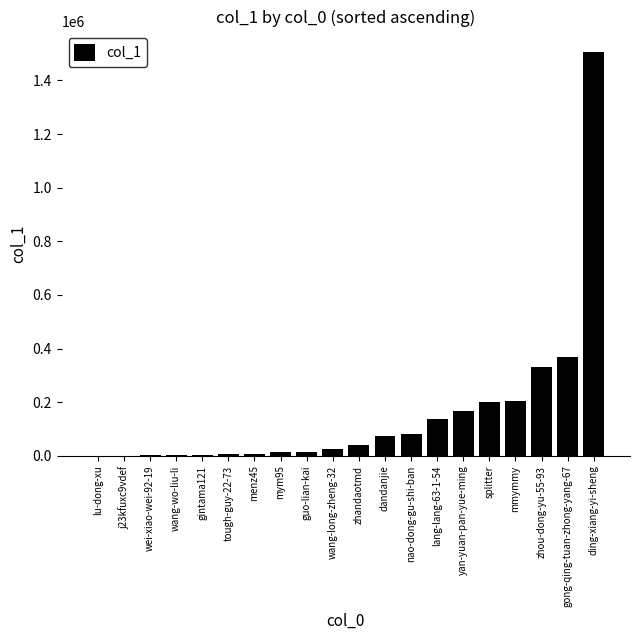

What is the maximum value shown in the chart?

1506978